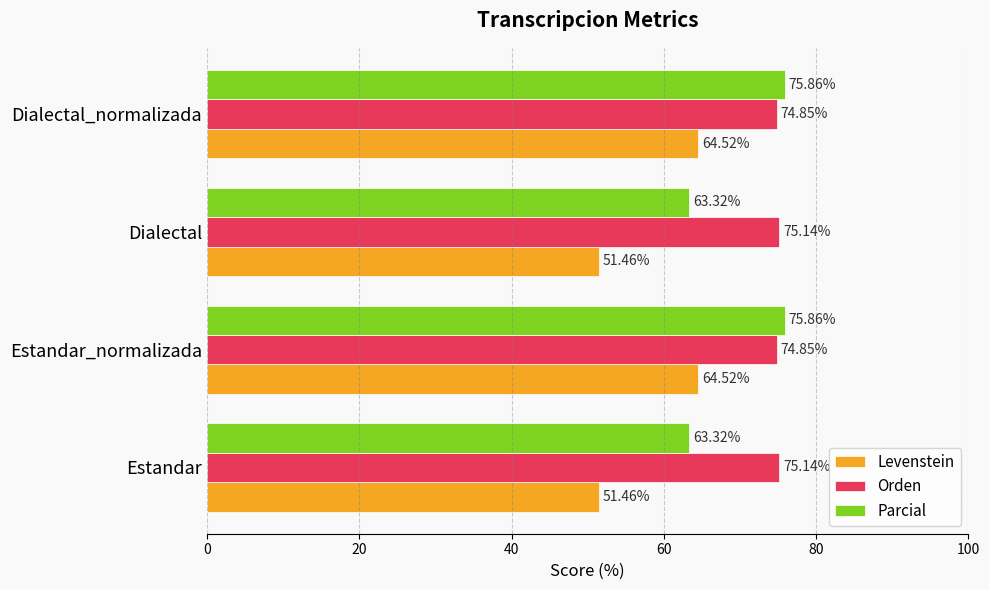

What is the difference between the maximum and minimum values in the Levenstein series?

13.1